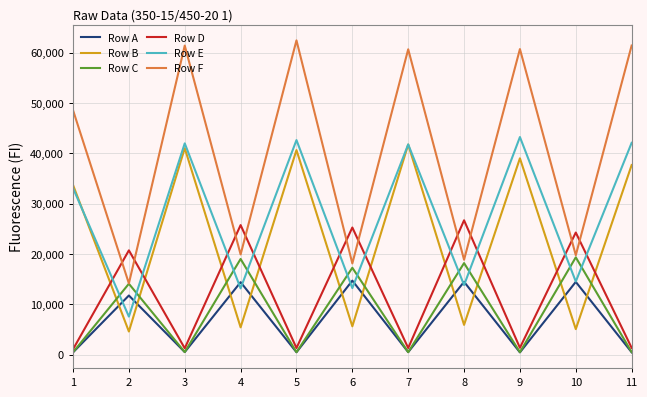

Which series has the largest range (max minus min)?

Row F